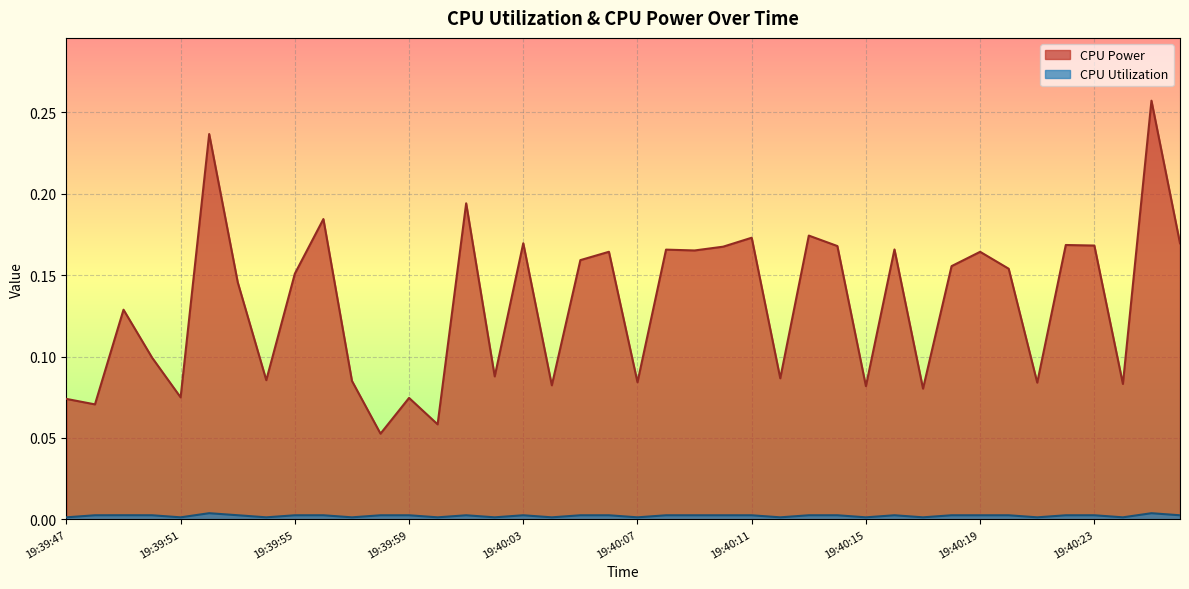

Is it true that CPU Utilization equals 0.0 at 19:40:24?

False